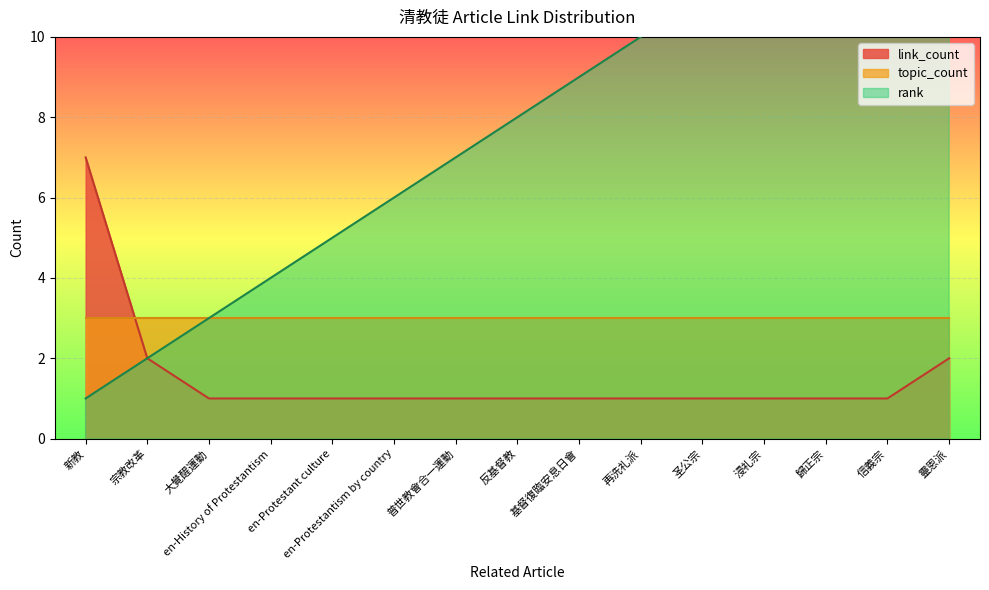

True or false: rank and link_count intersect in this chart.

False